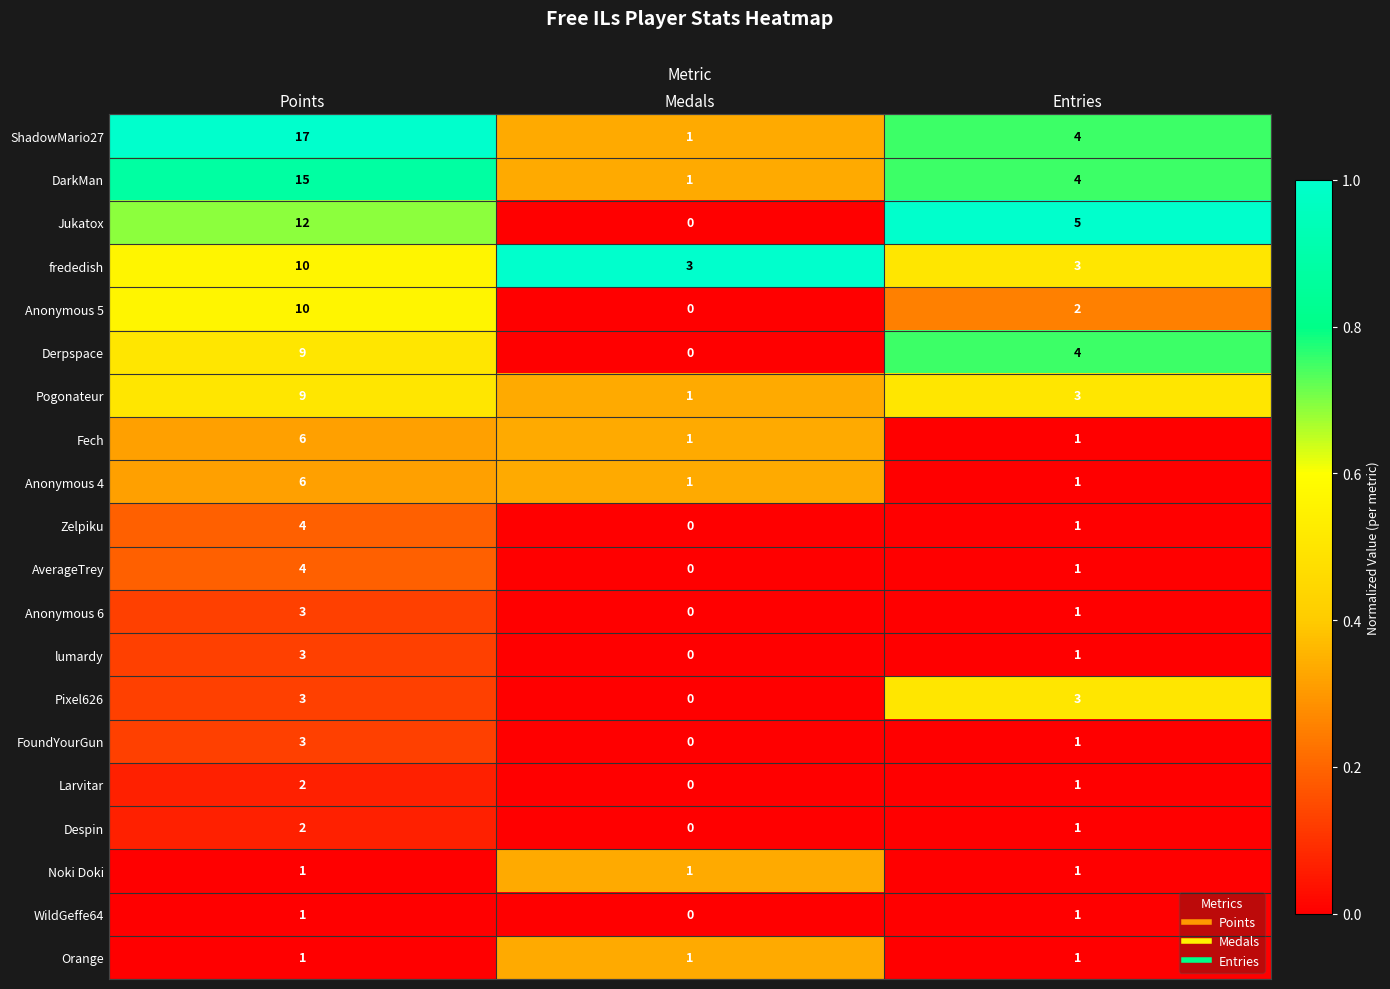

What is the total value across all series at Medals?

10